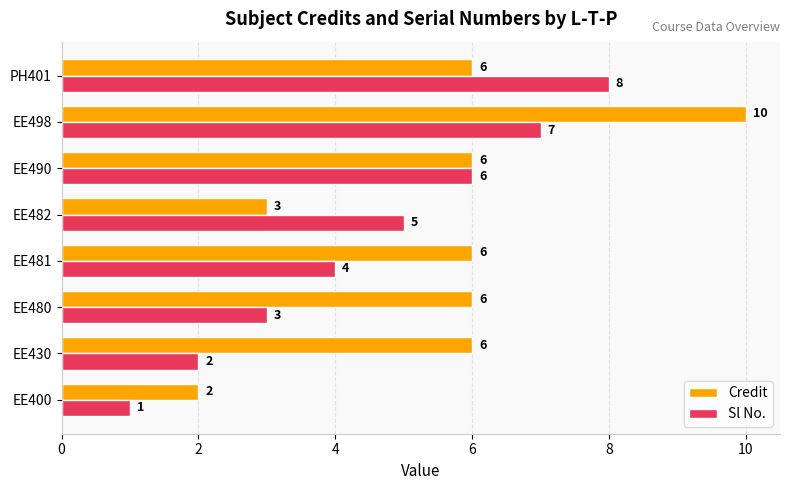

Which series has the largest range (max minus min)?

Credit